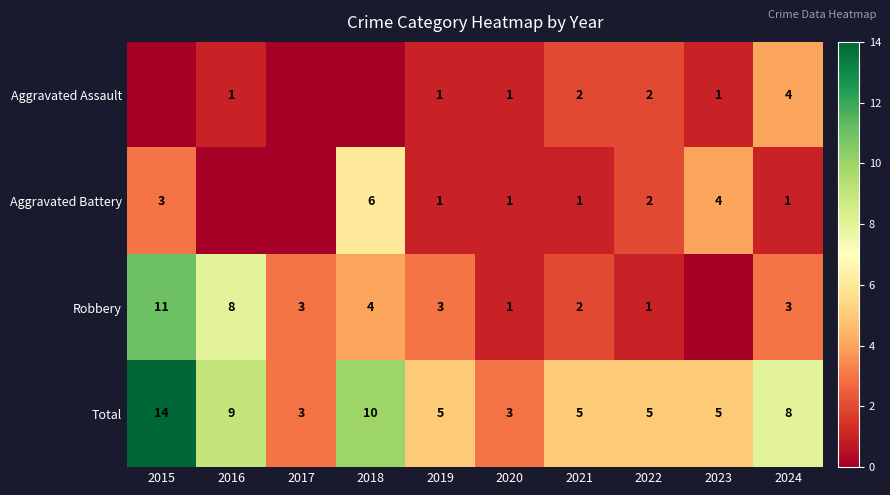

Is it true that Aggravated Battery equals 2 at 2020?

False